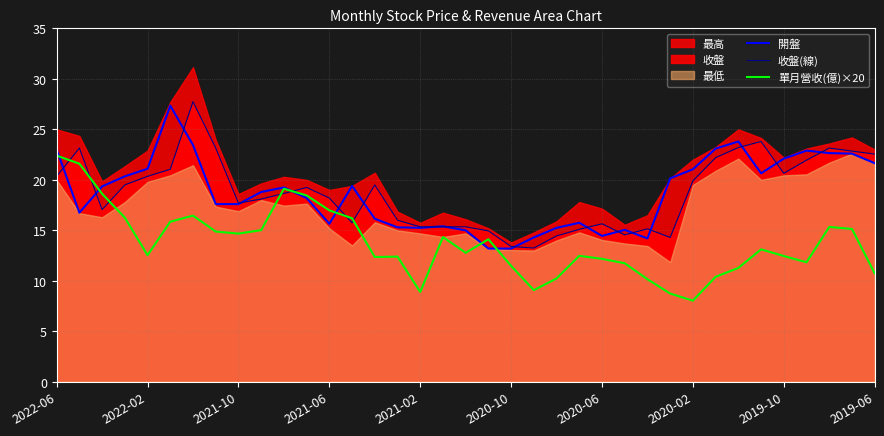

How many values in the 單月營收(億)×20 series are below 12?

12